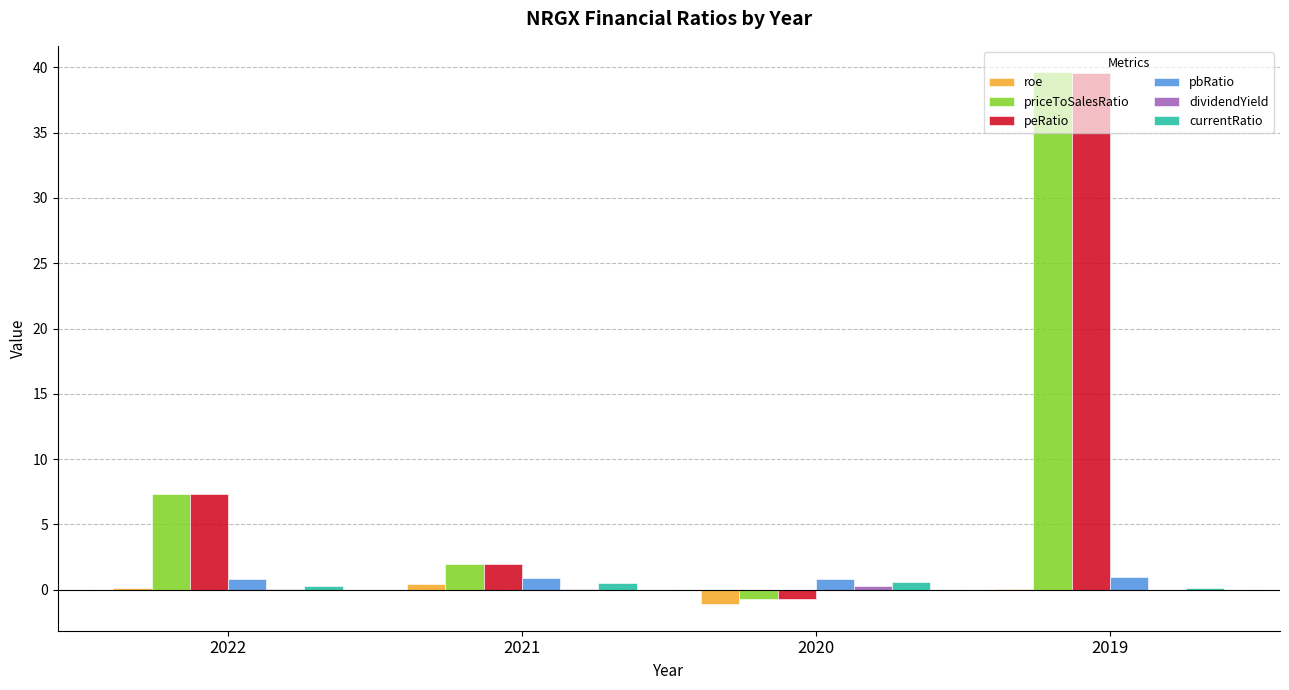

True or false: priceToSalesRatio has a value of 2.0 at 2021.

True